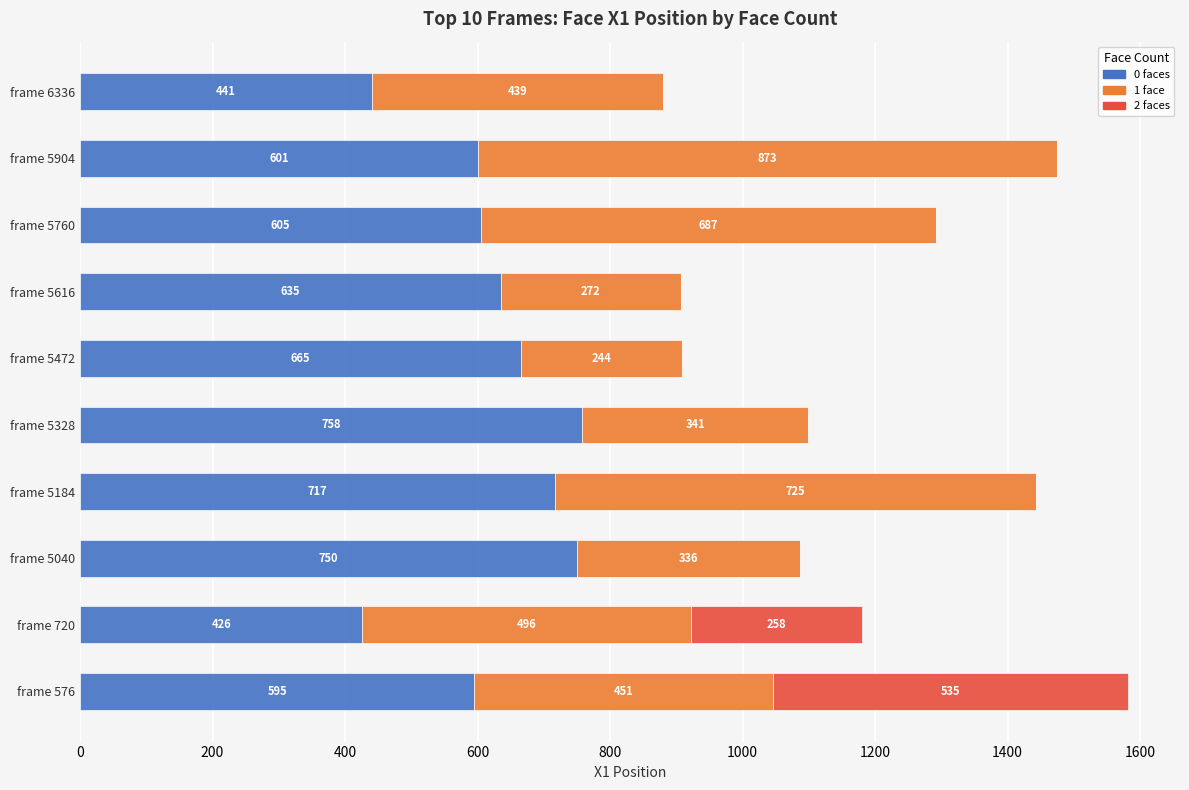

What is the approximate value of 0 faces at frame 5616, to the nearest 10?

640